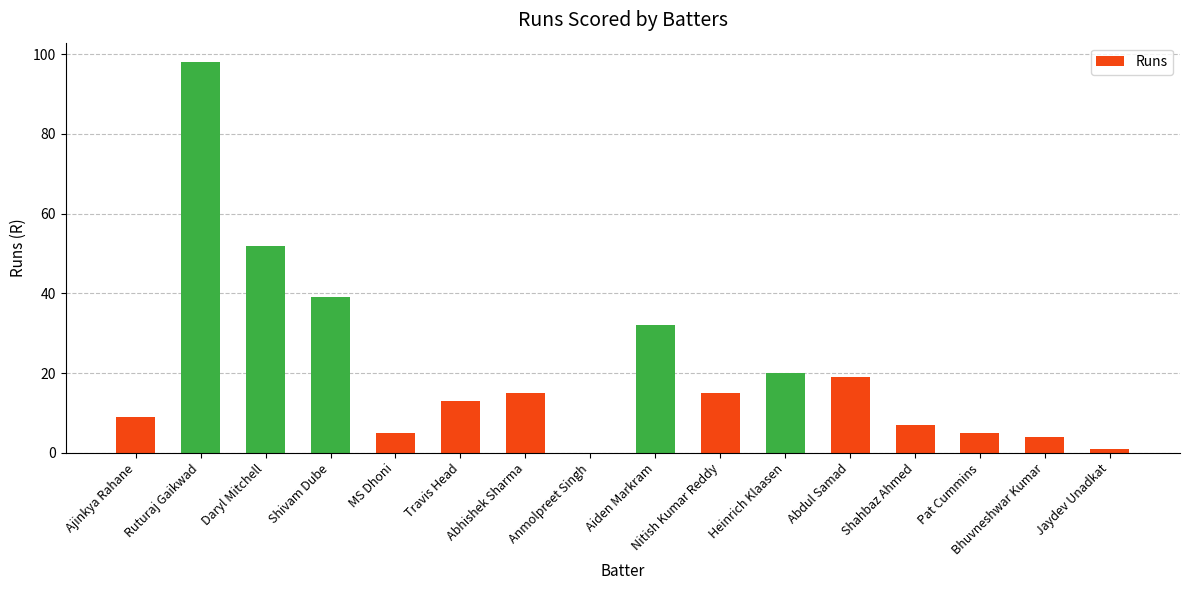

What is the sum of the values at Bhuvneshwar Kumar and Aiden Markram?

36